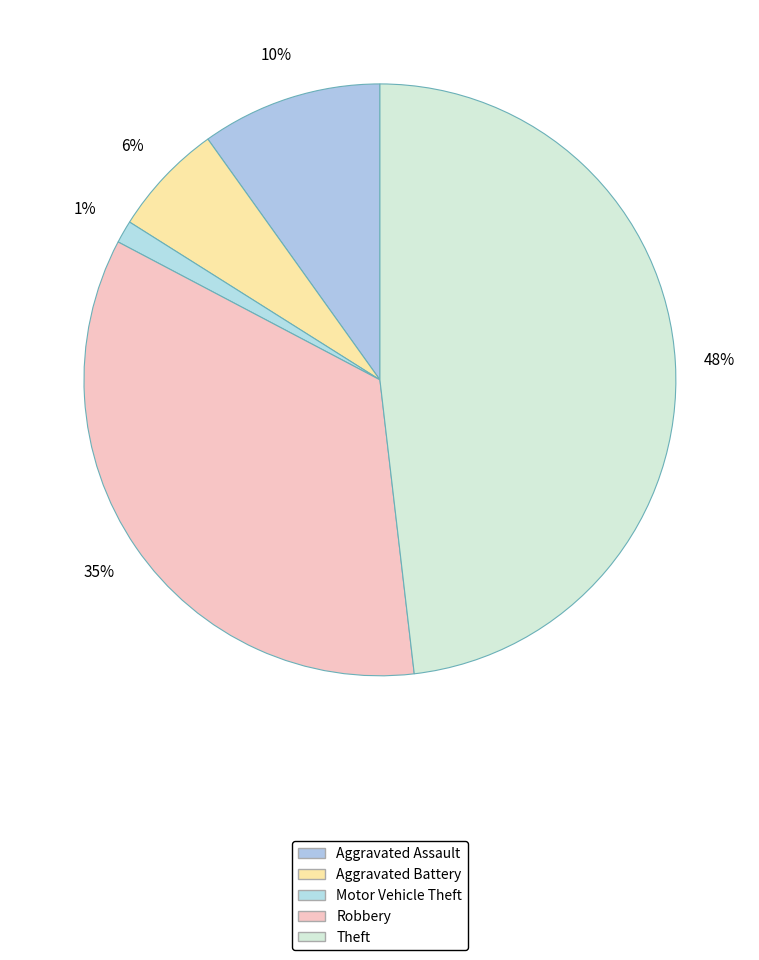

How many segments does this pie chart have?

5